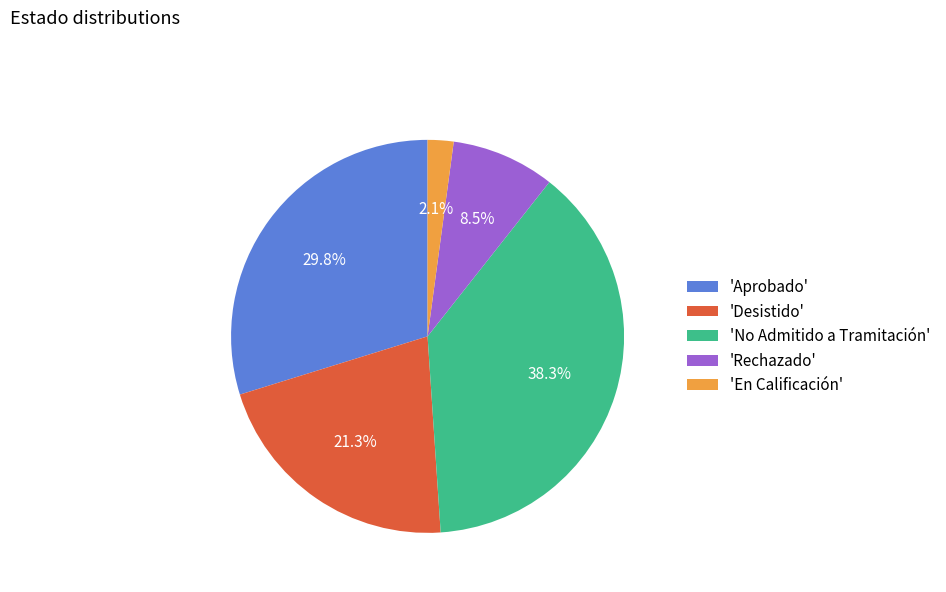

How many segments does this pie chart have?

5